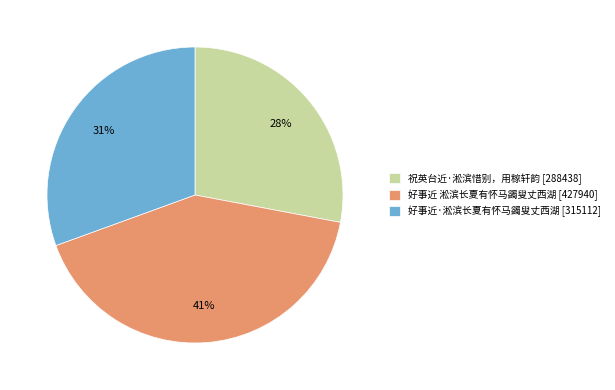

Does 祝英台近·淞滨惜别，用稼轩韵 represent more than half of the total?

No